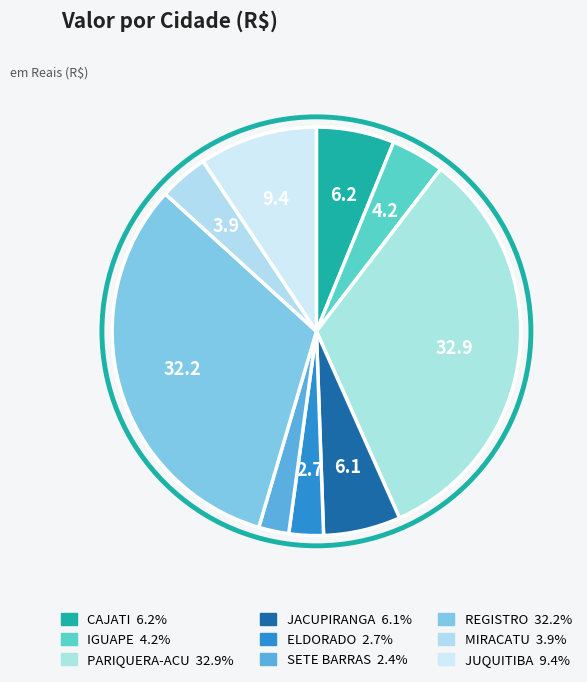

Which has a higher value, SETE BARRAS or CAJATI?

CAJATI